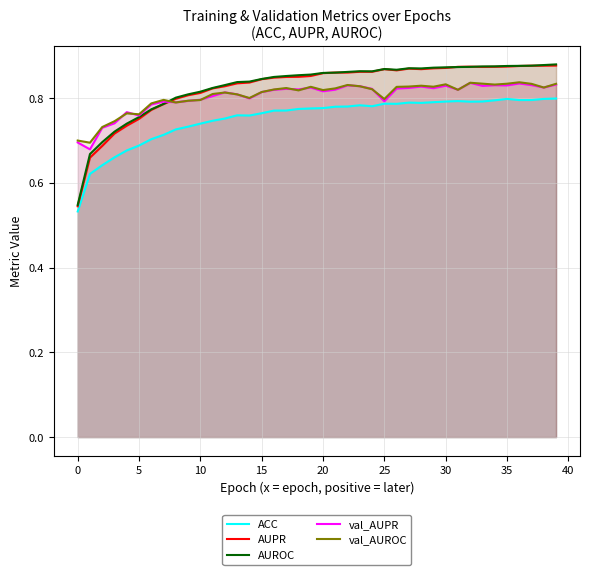

Rank the series by their maximum value, from highest to lowest.

AUROC, AUPR, val_AUROC, val_AUPR, ACC